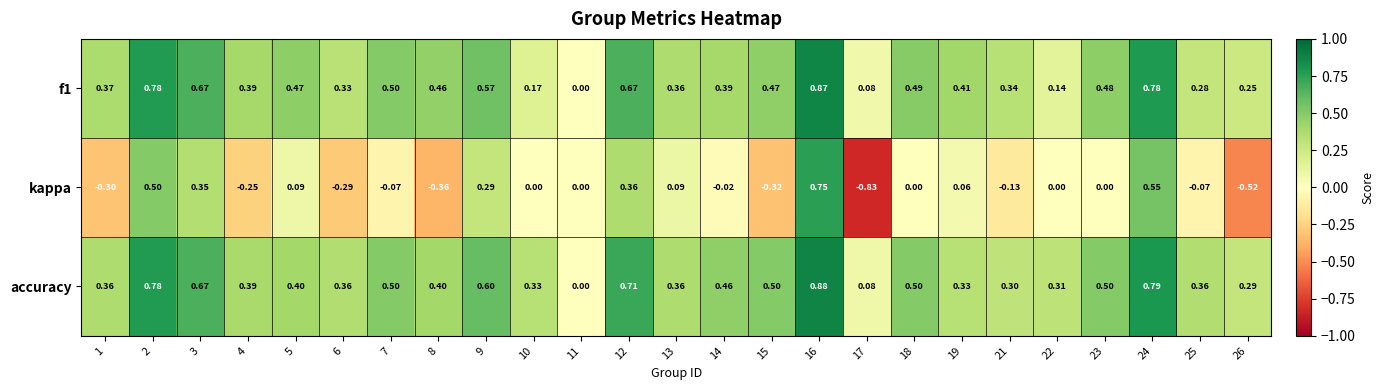

Is the value of accuracy at 24 greater than the value of kappa at 14?

Yes